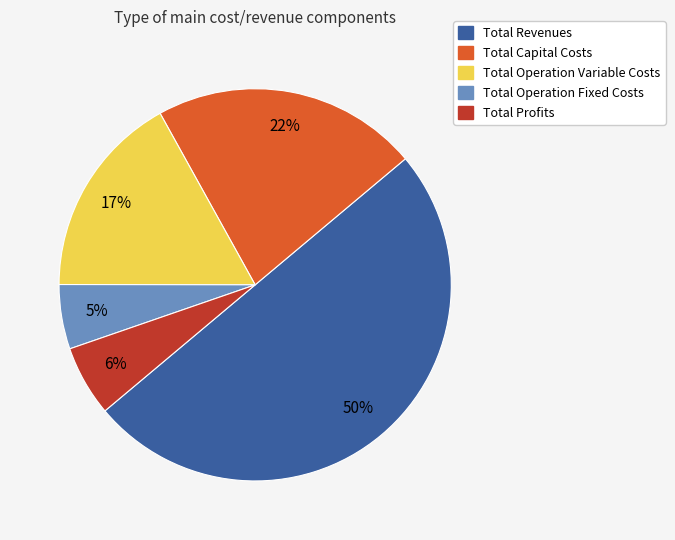

Which has a higher value, Total Capital Costs or Total Profits?

Total Capital Costs